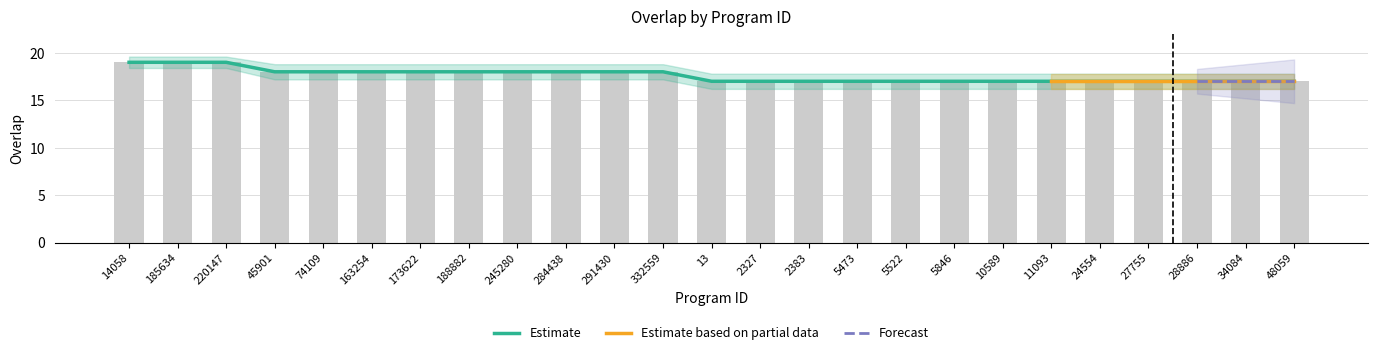

What is the ratio of the value at 185634 to the value at 332559?

1.1